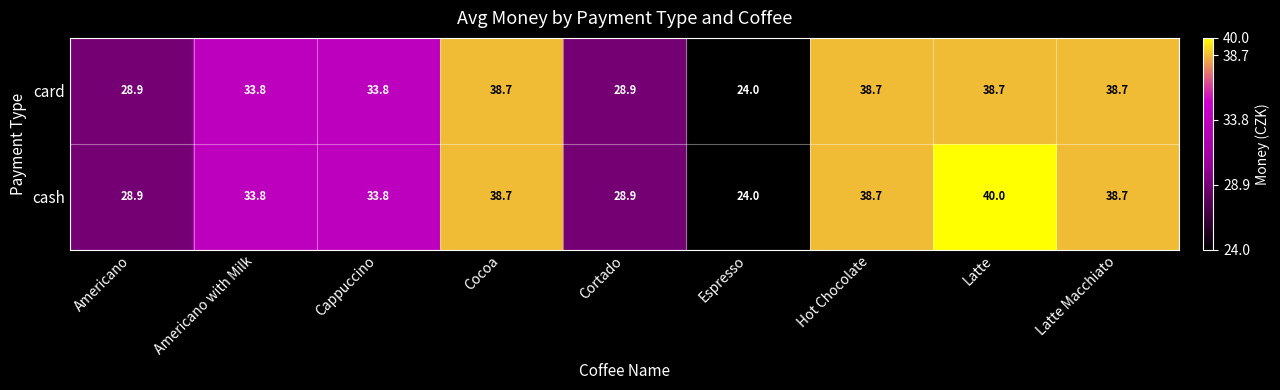

What is the approximate value of card at Espresso?

24.0